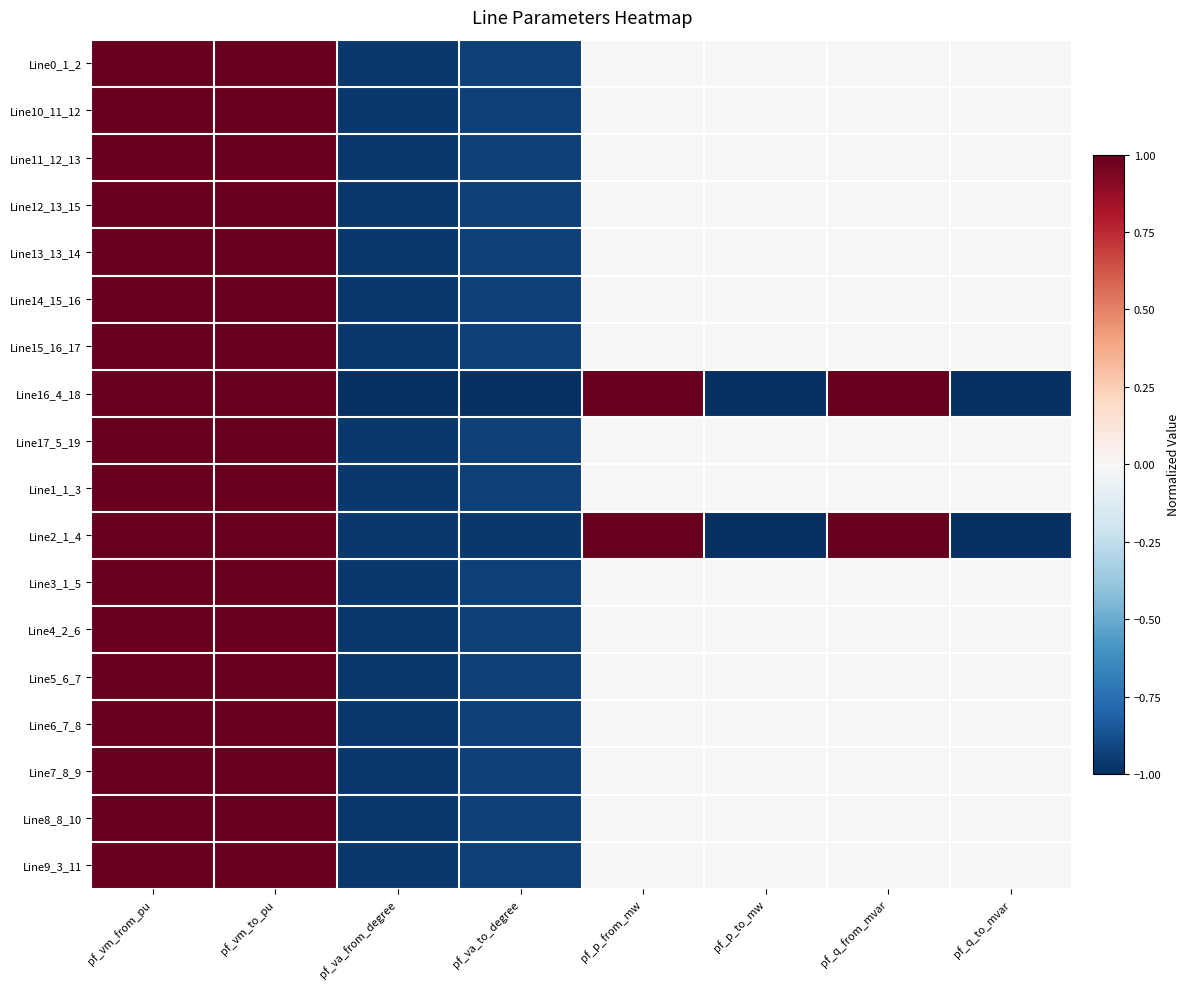

Reading right to left, what are all the values shown in this chart?

Line0_1_2: pf_q_to_mvar=0.0	pf_q_from_mvar=0.0	pf_p_to_mw=0.0	pf_p_from_mw=0.0	pf_va_to_degree=-0.9	pf_va_from_degree=-1.0	pf_vm_to_pu=1.0	pf_vm_from_pu=1.0
Line10_11_12: pf_q_to_mvar=0.0	pf_q_from_mvar=0.0	pf_p_to_mw=0.0	pf_p_from_mw=0.0	pf_va_to_degree=-0.9	pf_va_from_degree=-1.0	pf_vm_to_pu=1.0	pf_vm_from_pu=1.0
Line11_12_13: pf_q_to_mvar=0.0	pf_q_from_mvar=0.0	pf_p_to_mw=0.0	pf_p_from_mw=0.0	pf_va_to_degree=-0.9	pf_va_from_degree=-1.0	pf_vm_to_pu=1.0	pf_vm_from_pu=1.0
Line12_13_15: pf_q_to_mvar=0.0	pf_q_from_mvar=0.0	pf_p_to_mw=0.0	pf_p_from_mw=0.0	pf_va_to_degree=-0.9	pf_va_from_degree=-1.0	pf_vm_to_pu=1.0	pf_vm_from_pu=1.0
Line13_13_14: pf_q_to_mvar=0.0	pf_q_from_mvar=0.0	pf_p_to_mw=0.0	pf_p_from_mw=0.0	pf_va_to_degree=-0.9	pf_va_from_degree=-1.0	pf_vm_to_pu=1.0	pf_vm_from_pu=1.0
Line14_15_16: pf_q_to_mvar=0.0	pf_q_from_mvar=0.0	pf_p_to_mw=0.0	pf_p_from_mw=0.0	pf_va_to_degree=-0.9	pf_va_from_degree=-1.0	pf_vm_to_pu=1.0	pf_vm_from_pu=1.0
Line15_16_17: pf_q_to_mvar=0.0	pf_q_from_mvar=0.0	pf_p_to_mw=0.0	pf_p_from_mw=0.0	pf_va_to_degree=-0.9	pf_va_from_degree=-1.0	pf_vm_to_pu=1.0	pf_vm_from_pu=1.0
Line16_4_18: pf_q_to_mvar=-1.0	pf_q_from_mvar=1.0	pf_p_to_mw=-1.0	pf_p_from_mw=1.0	pf_va_to_degree=-1.0	pf_va_from_degree=-1.0	pf_vm_to_pu=1.0	pf_vm_from_pu=1.0
Line17_5_19: pf_q_to_mvar=0.0	pf_q_from_mvar=0.0	pf_p_to_mw=0.0	pf_p_from_mw=0.0	pf_va_to_degree=-0.9	pf_va_from_degree=-1.0	pf_vm_to_pu=1.0	pf_vm_from_pu=1.0
Line1_1_3: pf_q_to_mvar=0.0	pf_q_from_mvar=0.0	pf_p_to_mw=0.0	pf_p_from_mw=0.0	pf_va_to_degree=-0.9	pf_va_from_degree=-1.0	pf_vm_to_pu=1.0	pf_vm_from_pu=1.0
Line2_1_4: pf_q_to_mvar=-1.0	pf_q_from_mvar=1.0	pf_p_to_mw=-1.0	pf_p_from_mw=1.0	pf_va_to_degree=-1.0	pf_va_from_degree=-1.0	pf_vm_to_pu=1.0	pf_vm_from_pu=1.0
Line3_1_5: pf_q_to_mvar=0.0	pf_q_from_mvar=0.0	pf_p_to_mw=0.0	pf_p_from_mw=0.0	pf_va_to_degree=-0.9	pf_va_from_degree=-1.0	pf_vm_to_pu=1.0	pf_vm_from_pu=1.0
Line4_2_6: pf_q_to_mvar=0.0	pf_q_from_mvar=0.0	pf_p_to_mw=0.0	pf_p_from_mw=0.0	pf_va_to_degree=-0.9	pf_va_from_degree=-1.0	pf_vm_to_pu=1.0	pf_vm_from_pu=1.0
Line5_6_7: pf_q_to_mvar=0.0	pf_q_from_mvar=0.0	pf_p_to_mw=0.0	pf_p_from_mw=0.0	pf_va_to_degree=-0.9	pf_va_from_degree=-1.0	pf_vm_to_pu=1.0	pf_vm_from_pu=1.0
Line6_7_8: pf_q_to_mvar=0.0	pf_q_from_mvar=0.0	pf_p_to_mw=0.0	pf_p_from_mw=0.0	pf_va_to_degree=-0.9	pf_va_from_degree=-1.0	pf_vm_to_pu=1.0	pf_vm_from_pu=1.0
Line7_8_9: pf_q_to_mvar=0.0	pf_q_from_mvar=0.0	pf_p_to_mw=0.0	pf_p_from_mw=0.0	pf_va_to_degree=-0.9	pf_va_from_degree=-1.0	pf_vm_to_pu=1.0	pf_vm_from_pu=1.0
Line8_8_10: pf_q_to_mvar=0.0	pf_q_from_mvar=0.0	pf_p_to_mw=0.0	pf_p_from_mw=0.0	pf_va_to_degree=-0.9	pf_va_from_degree=-1.0	pf_vm_to_pu=1.0	pf_vm_from_pu=1.0
Line9_3_11: pf_q_to_mvar=0.0	pf_q_from_mvar=0.0	pf_p_to_mw=0.0	pf_p_from_mw=0.0	pf_va_to_degree=-0.9	pf_va_from_degree=-1.0	pf_vm_to_pu=1.0	pf_vm_from_pu=1.0